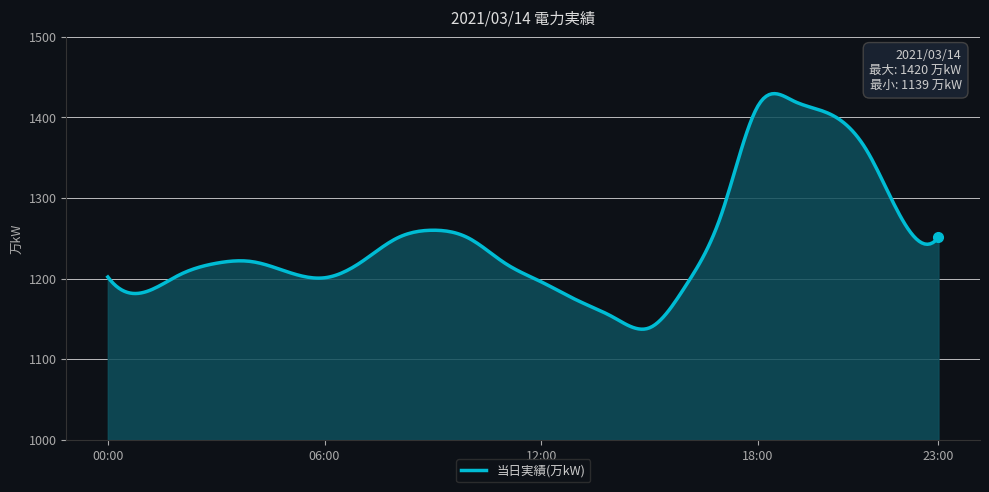

What is the difference between the maximum and minimum values?

292.1